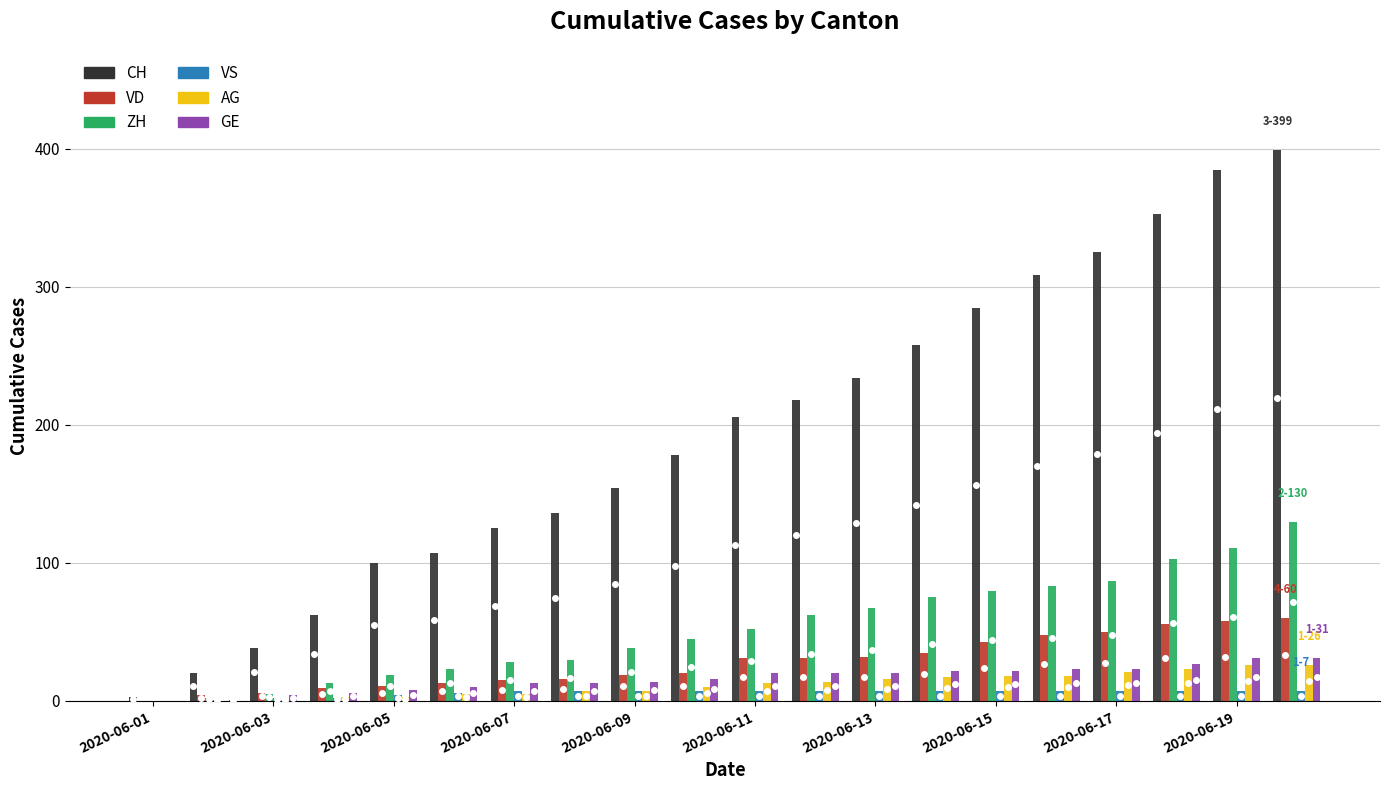

What is the maximum value shown in the chart?

399